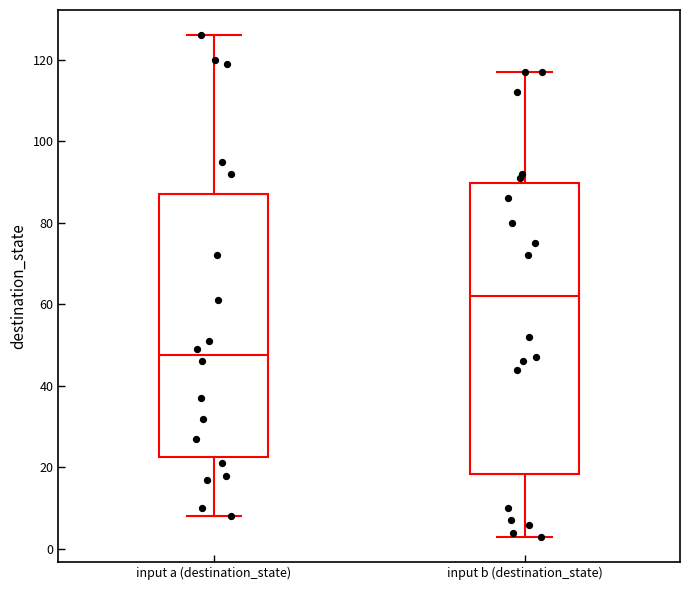

Comparing the boxes themselves (not the whiskers), which one is the tallest?

input b (destination_state)